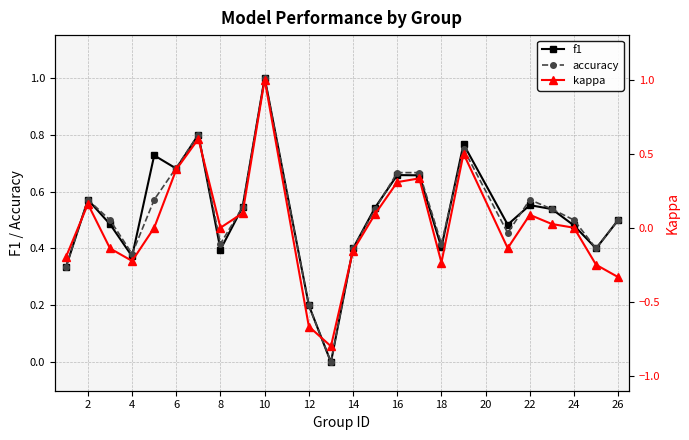

At how many categories does at least one series exceed 0?

23